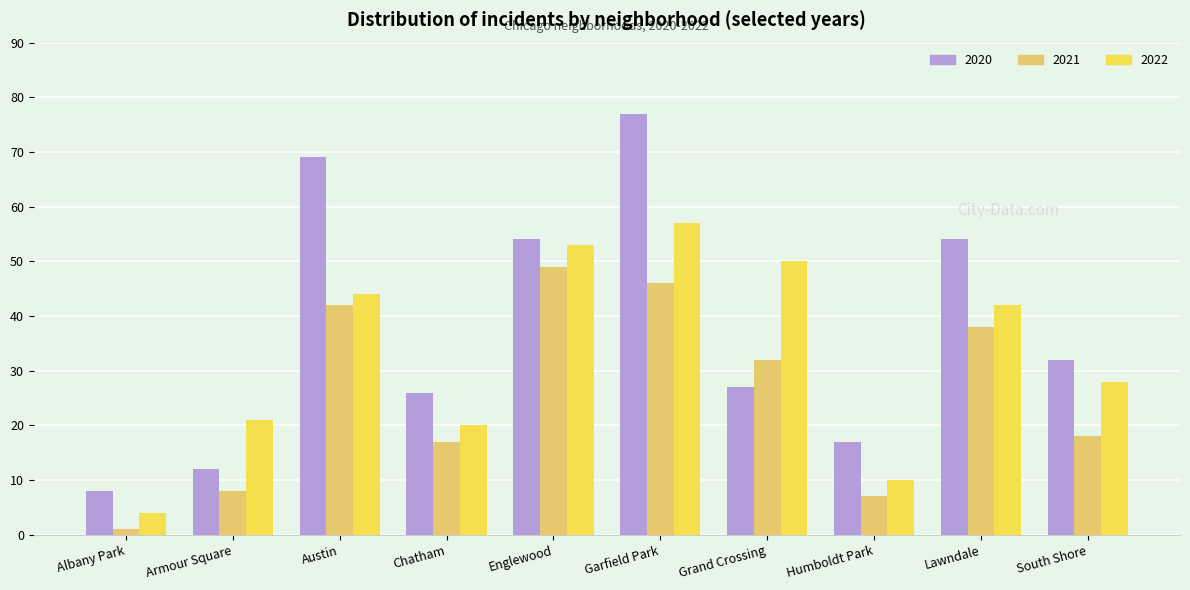

At how many categories does at least one series exceed 22?

7